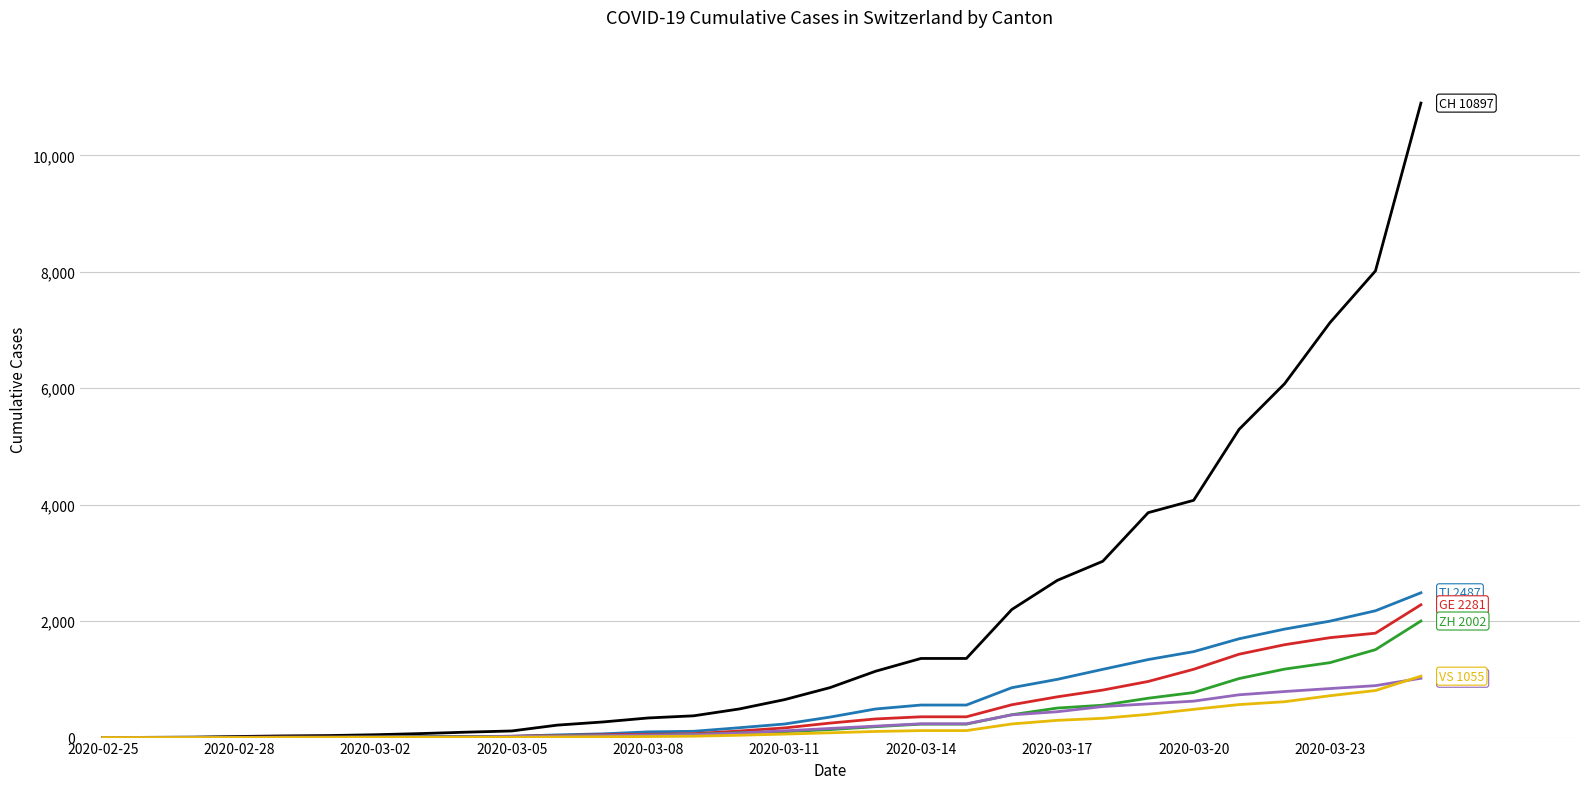

What is the greatest value displayed?

10897